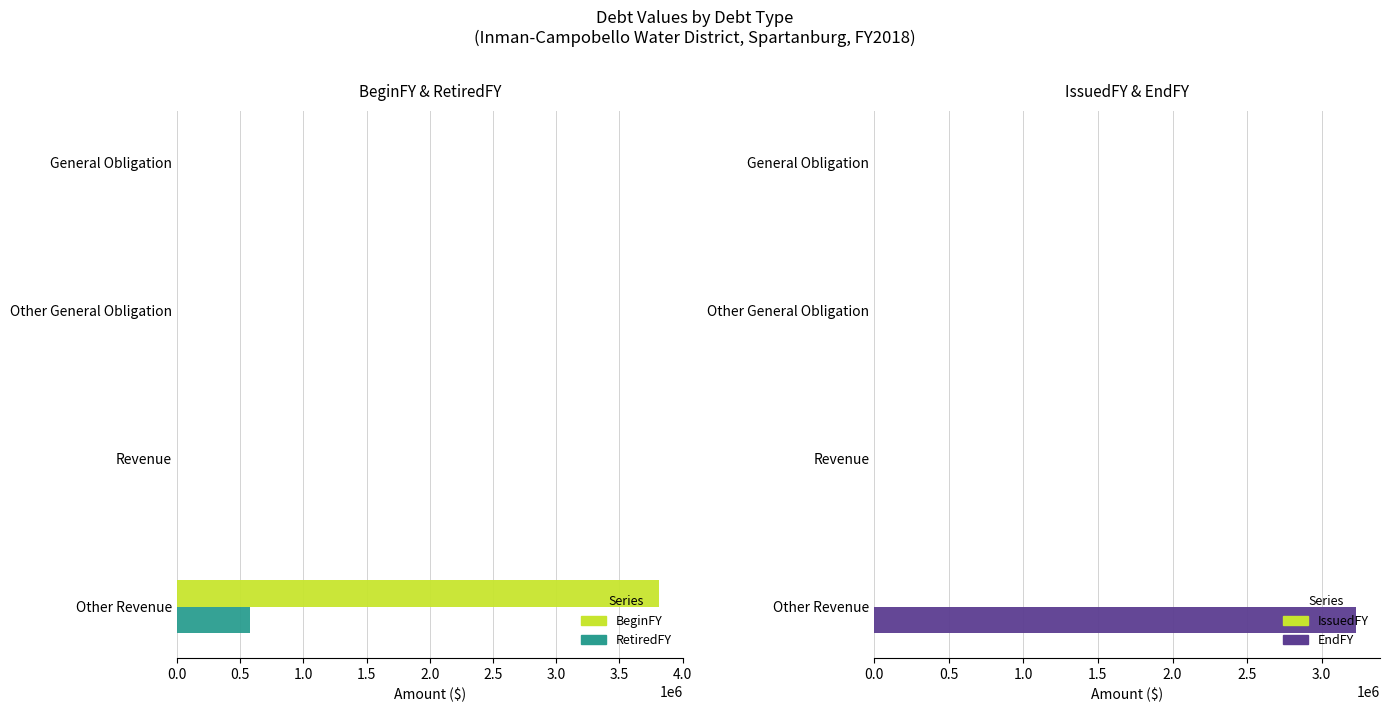

The value of IssuedFY at 1.5 is 0.2. True or false?

True